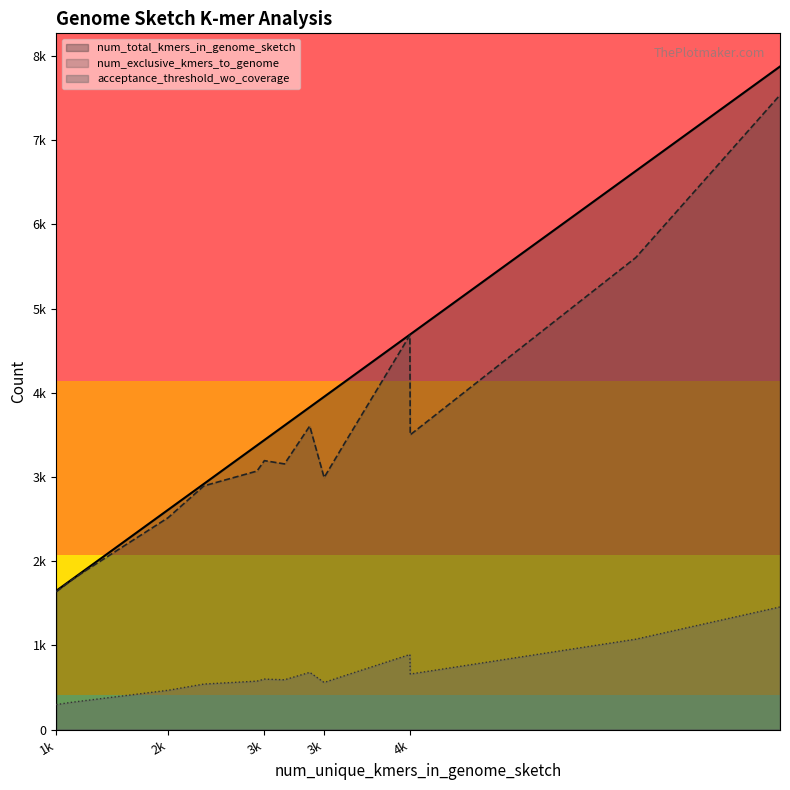

What is the label of the 6th point from the right?

4130